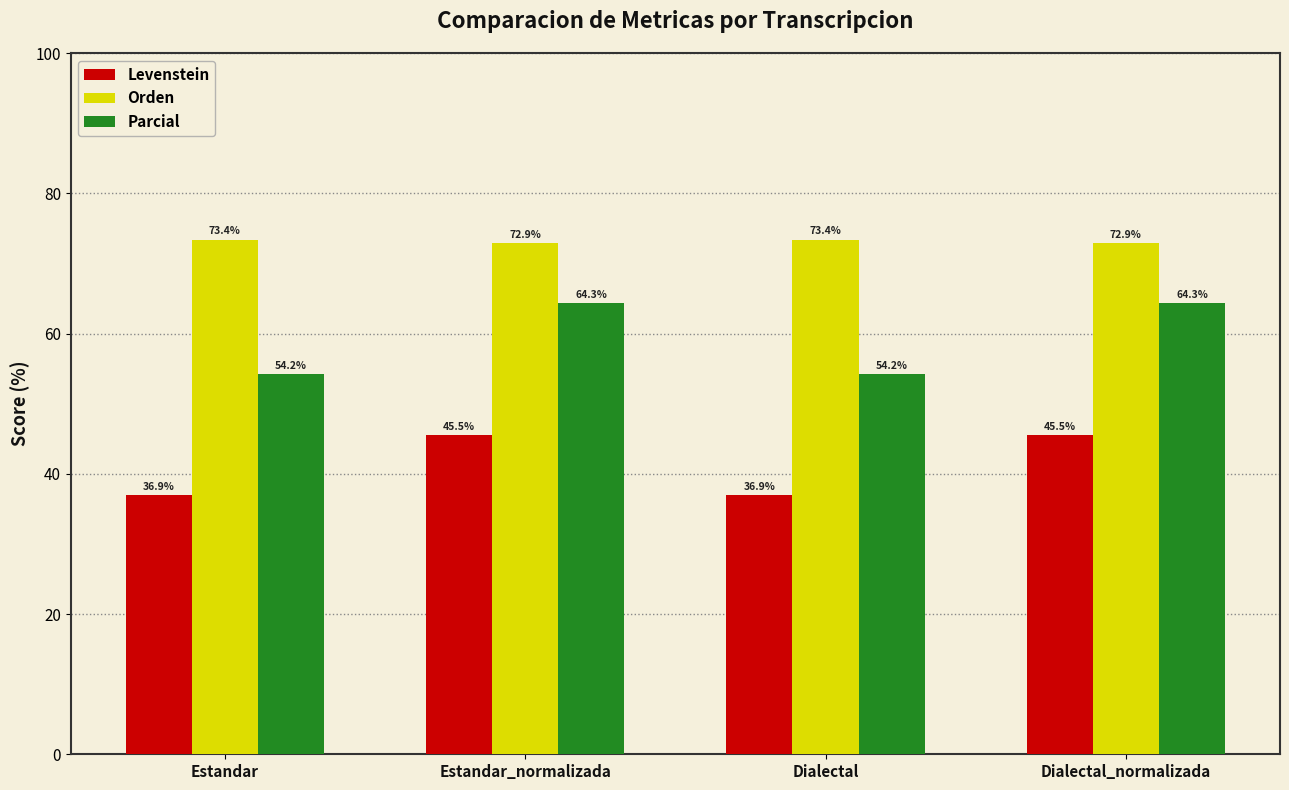

What position from the right is Estandar?

4